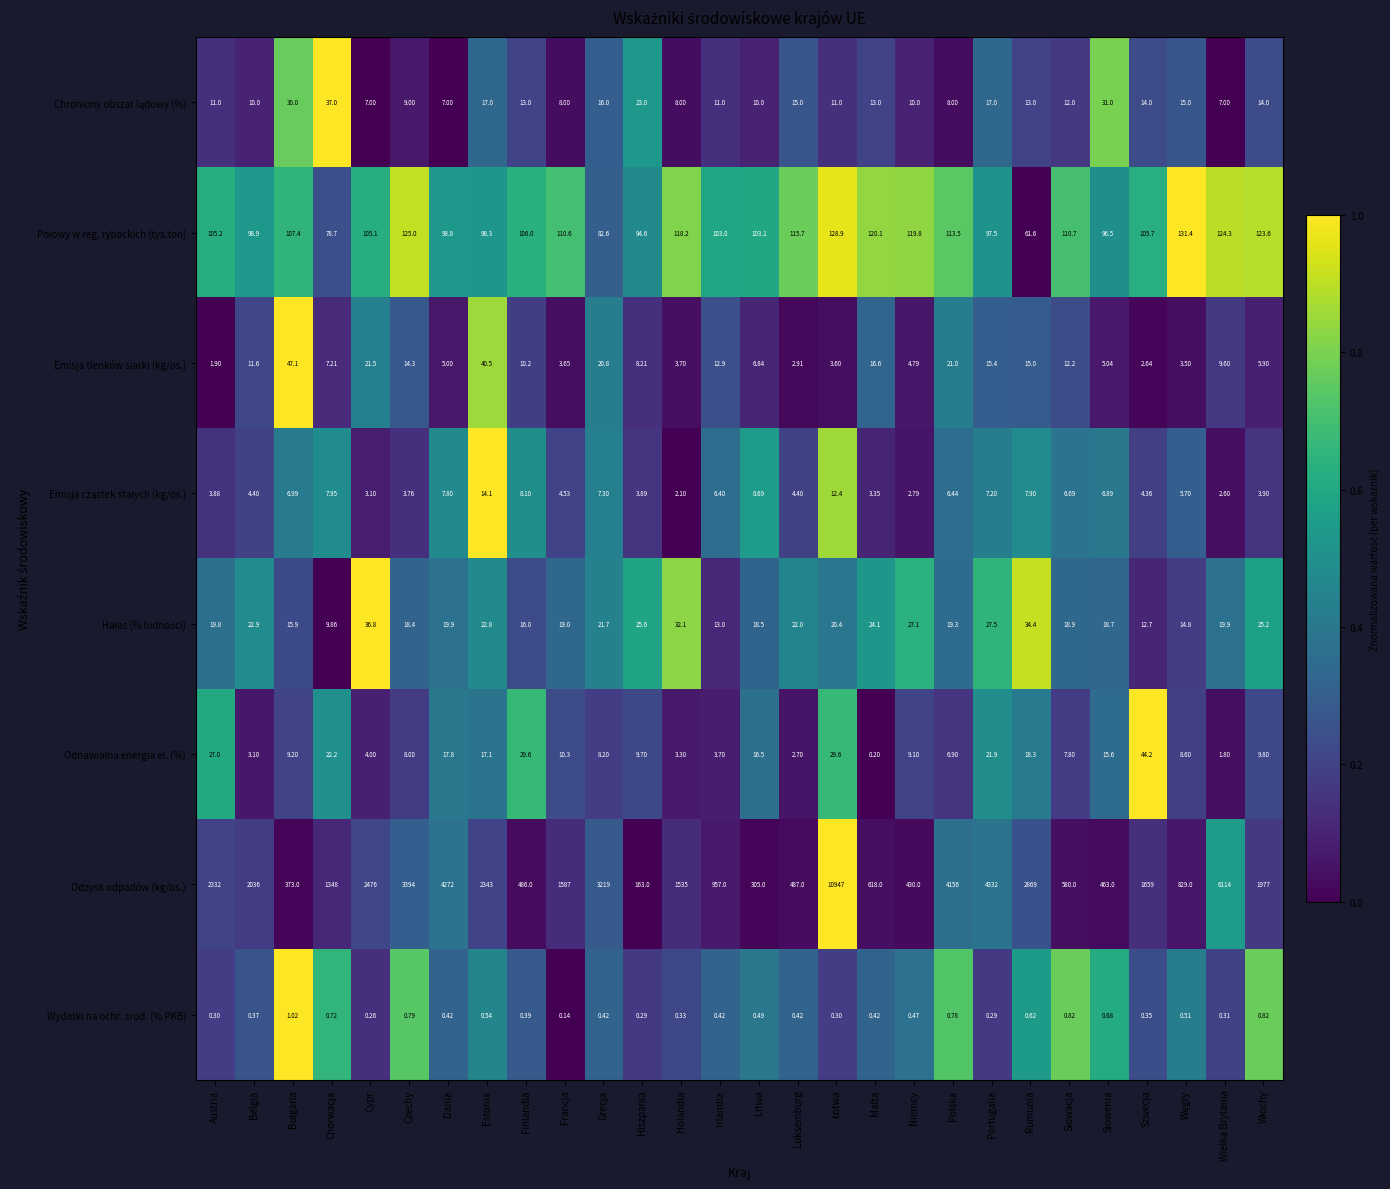

At which category does the chart reach its minimum across all series?

Francja